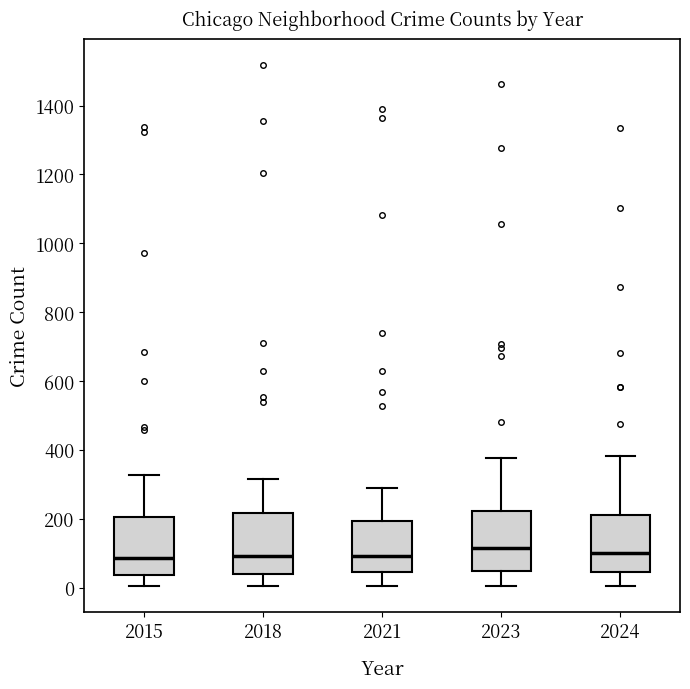

Reading left to right, transcribe this box plot: for each box, give where its median line is, the range the box spans, and where its two whiskers end, as read against the y-axis. The values are not printed on the chart, so give them approximately, as read against the axis.

2015: median 80, box 40 to 200, whiskers 0 to 320
2018: median 100, box 40 to 220, whiskers 0 to 320
2021: median 100, box 40 to 200, whiskers 0 to 300
2023: median 120, box 40 to 220, whiskers 0 to 380
2024: median 100, box 40 to 220, whiskers 0 to 380